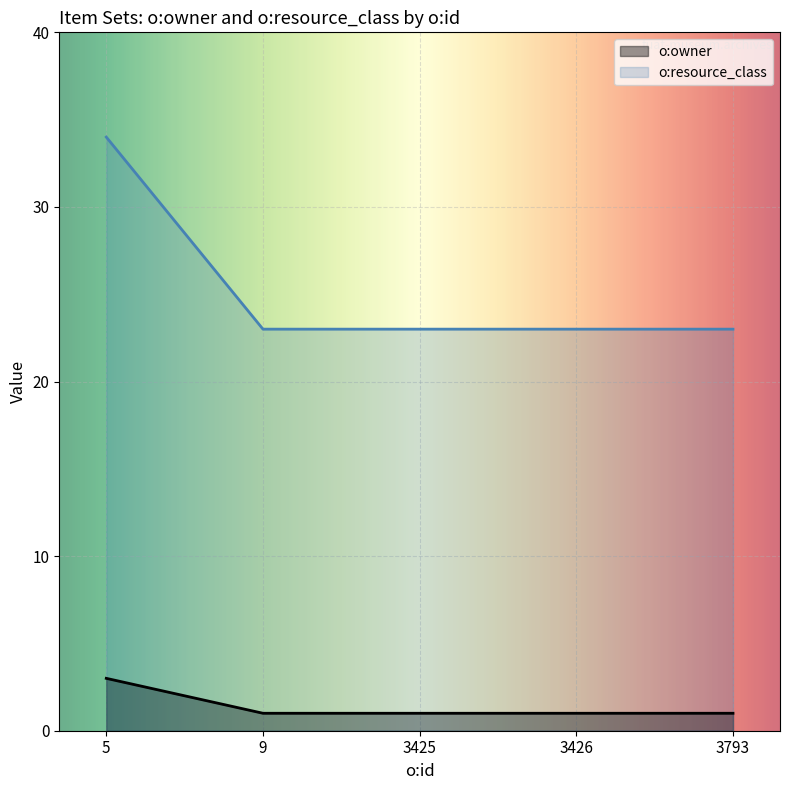

True or false: o:owner has more than 2 interior local peaks.

False